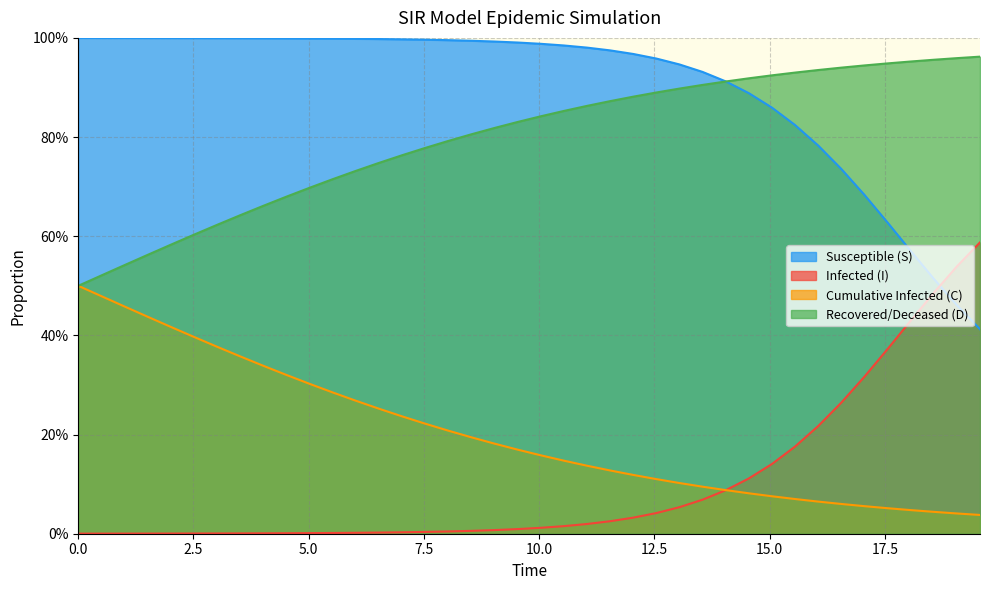

At 2.5, list the series in order from smallest to largest.

I, C, D, S